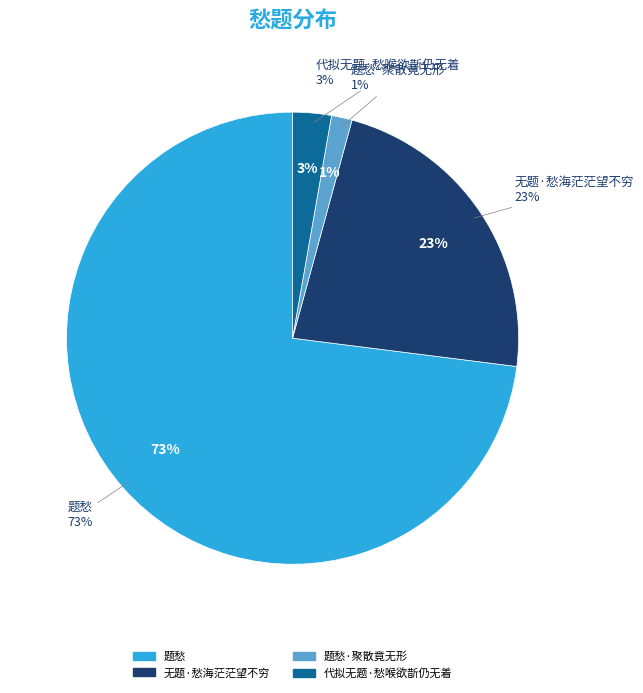

To the nearest percent, what portion does 无题·愁海茫茫望不穷 represent?

23%